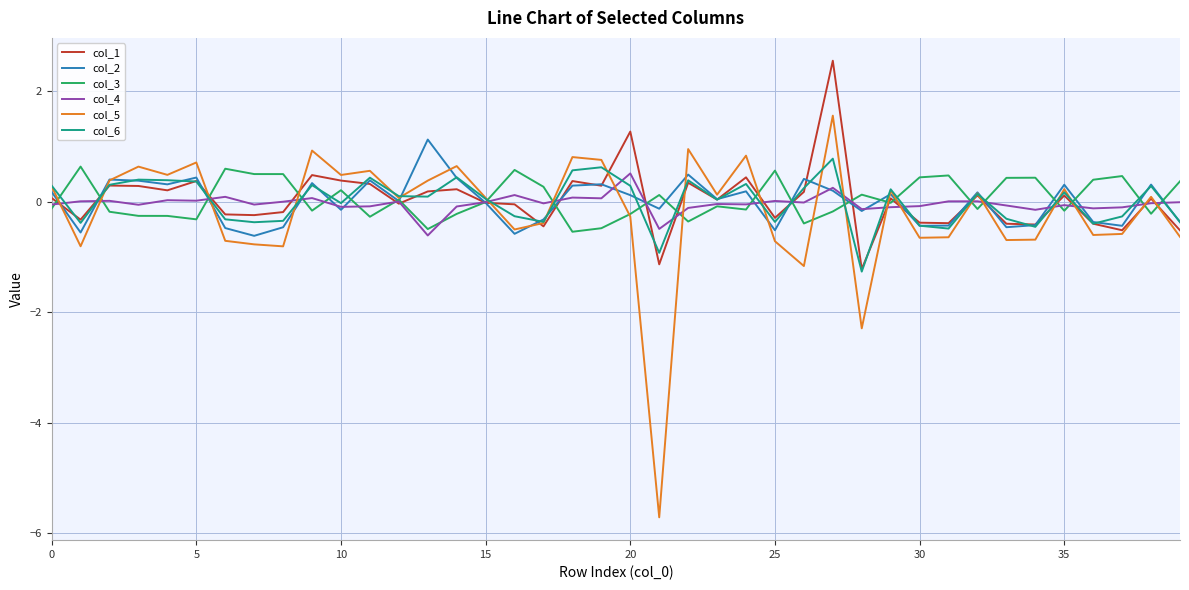

What are all the series names shown in the legend?

col_1, col_2, col_3, col_4, col_5, col_6